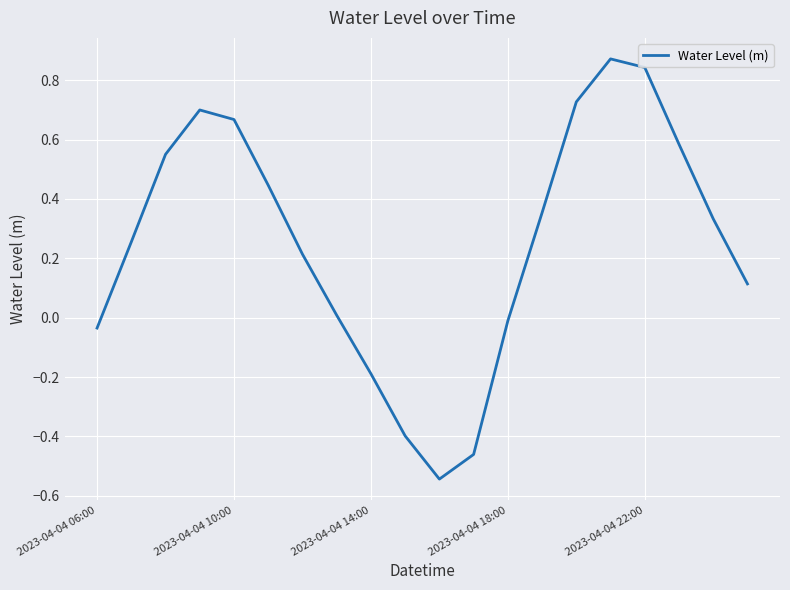

True or false: there are more than 2 points higher than both neighbors.

False